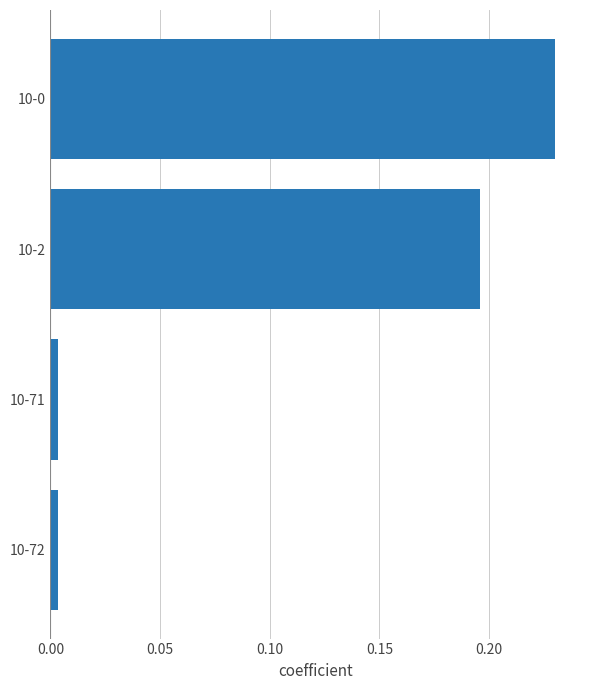

Is it true that the value at 10-2 is 0.3?

False